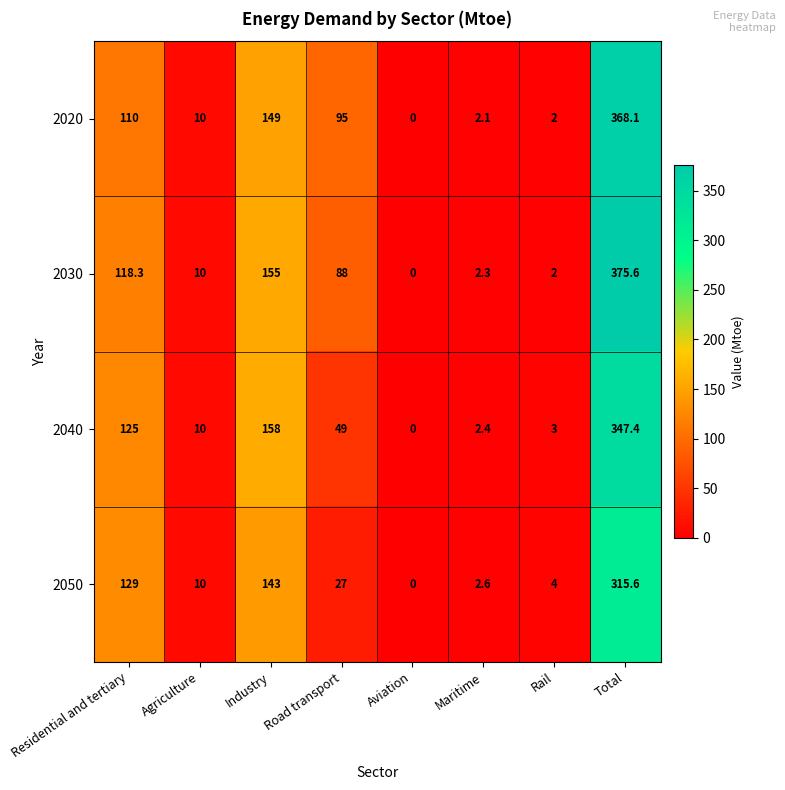

Which category has the highest value in the 2030 series?

Total